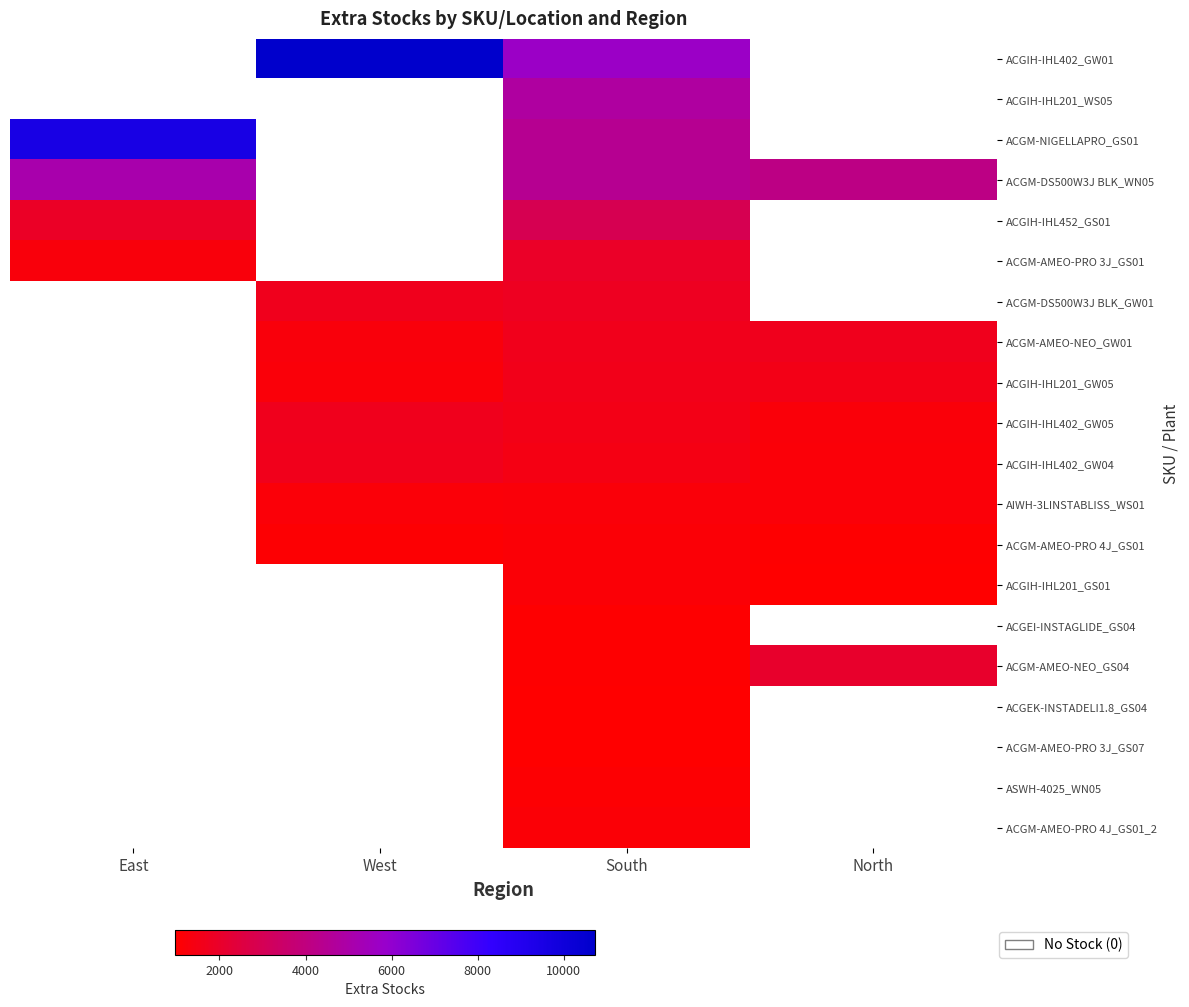

Is the value of ACGM-AMEO-NEO_GS04 at North greater than the value of ACGIH-IHL201_GW05 at South?

Yes